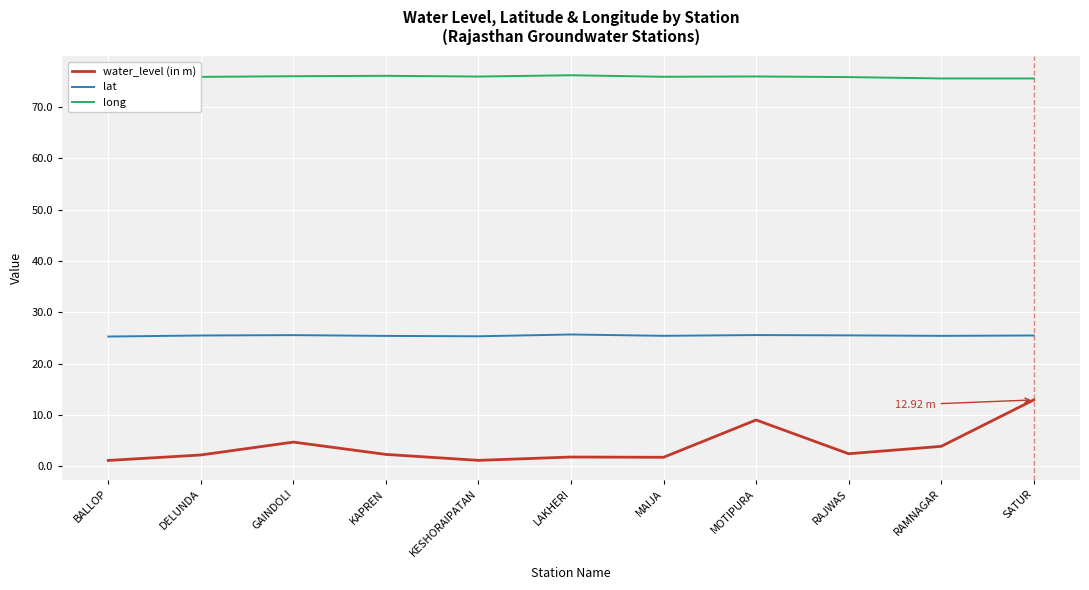

True or false: lat and water_level (in m) intersect in this chart.

False